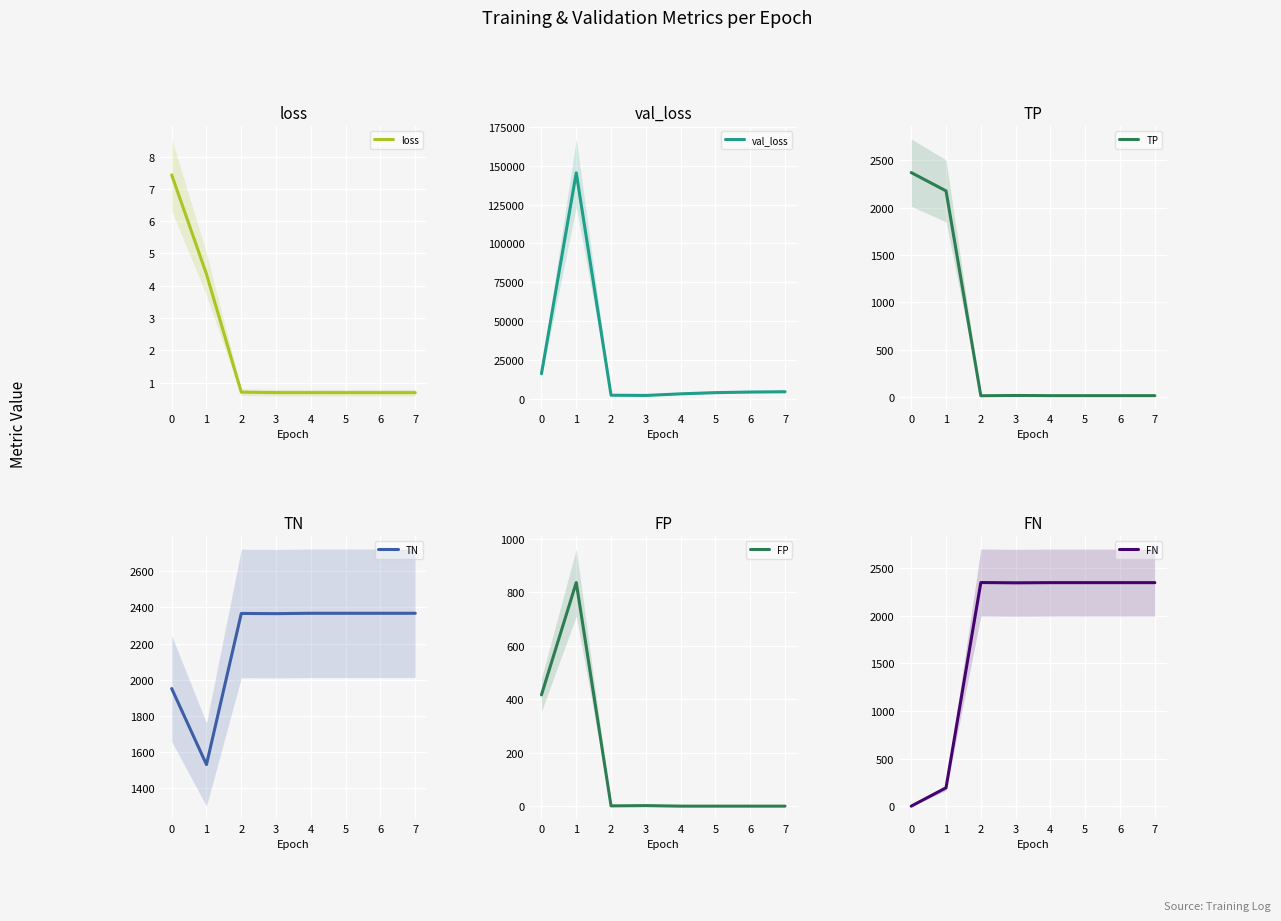

Which series has the largest range (max minus min)?

val_loss